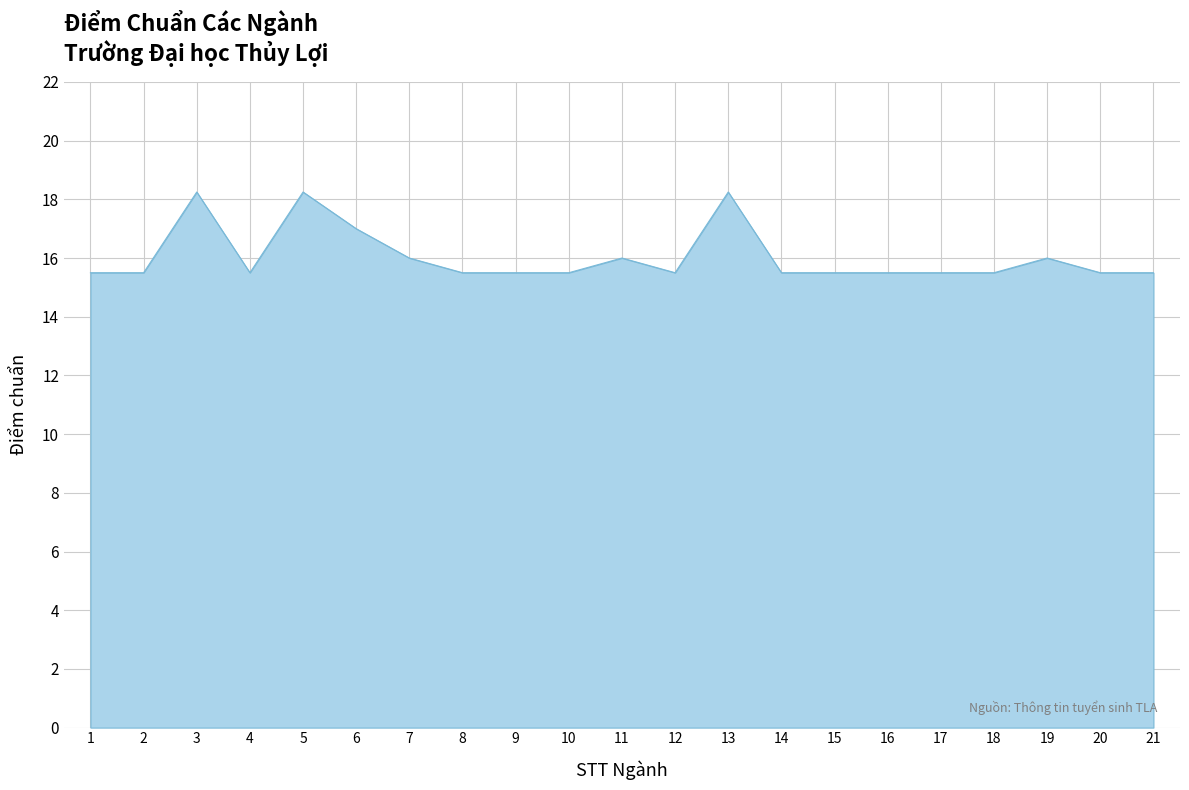

Where is the first local maximum?

3